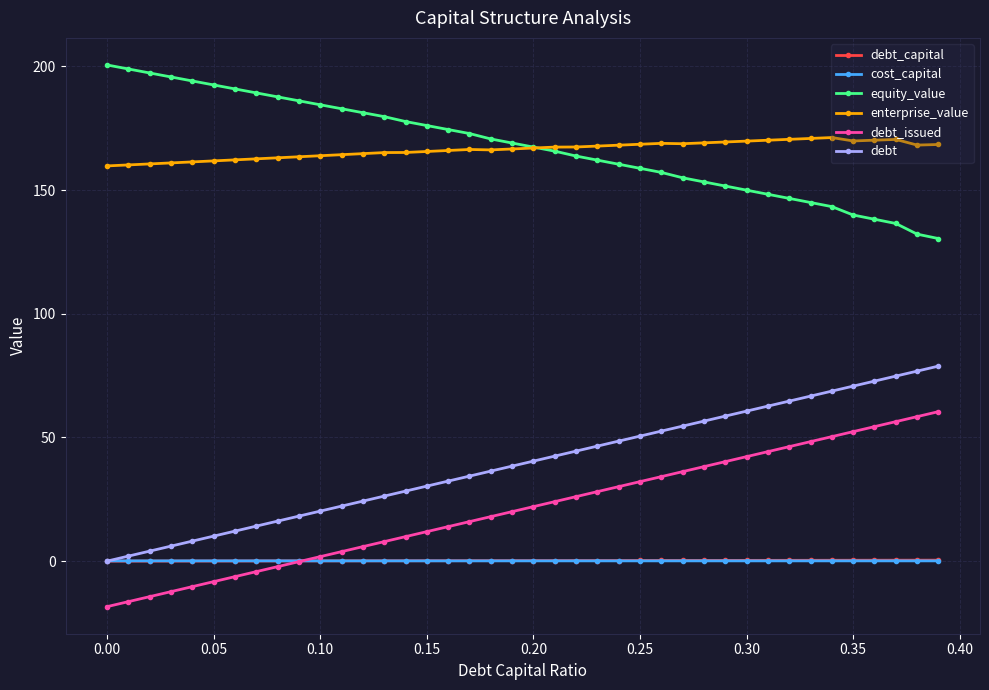

What is the difference between the maximum and minimum values in the enterprise_value series?

11.5